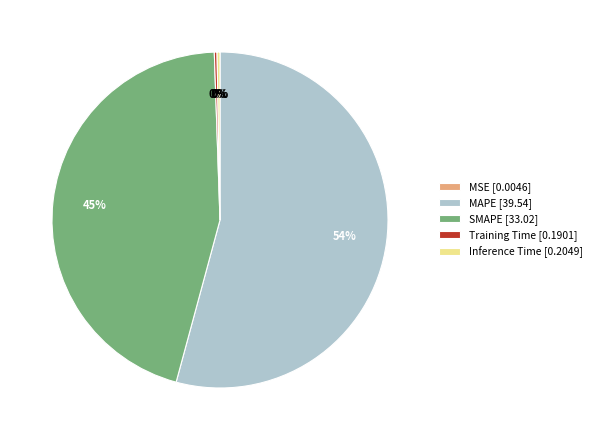

To the nearest percent, what is the average slice percentage?

20%